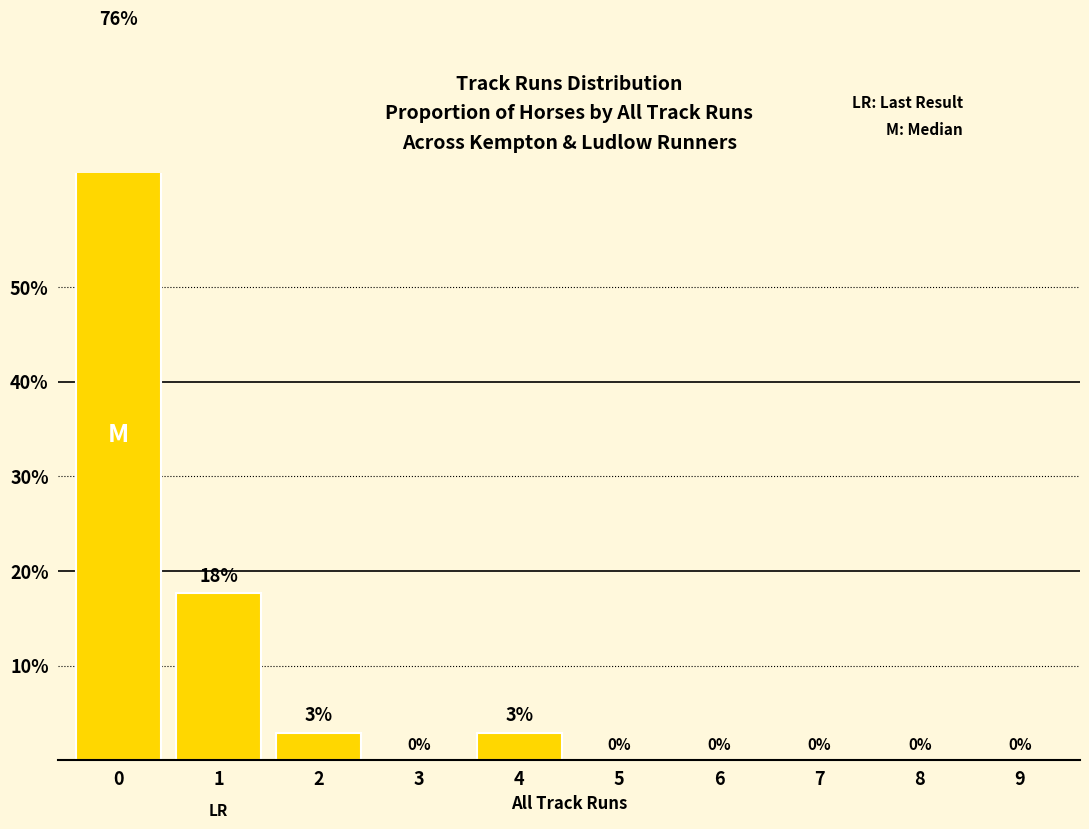

What is the sum of all values?

100.0